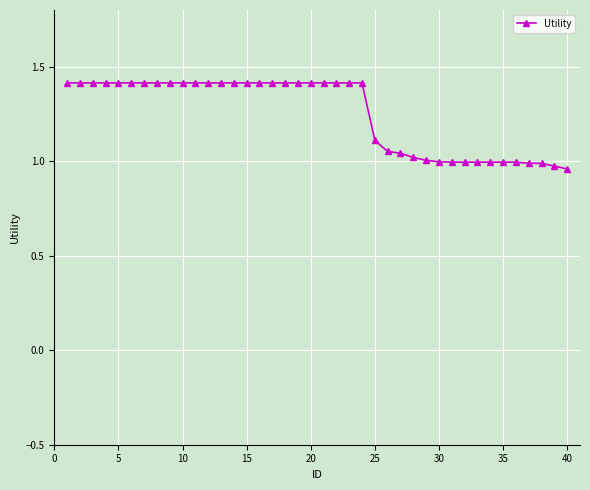

What is the difference between the maximum and minimum values?

0.5